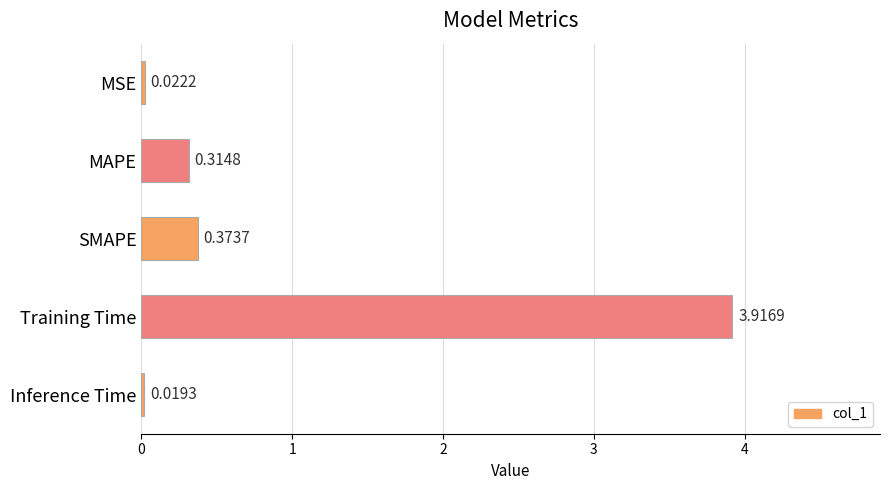

Which has a higher value, MAPE or Inference Time?

MAPE